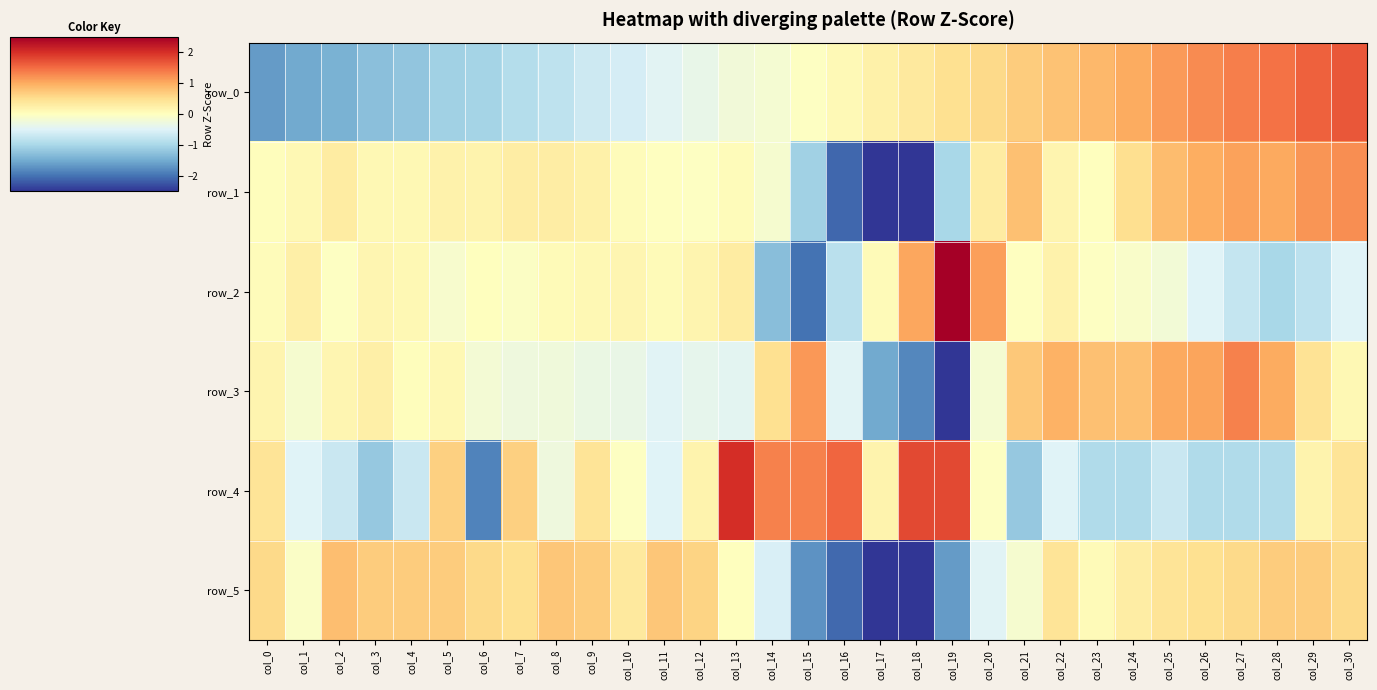

How many distinct data groups are displayed?

6